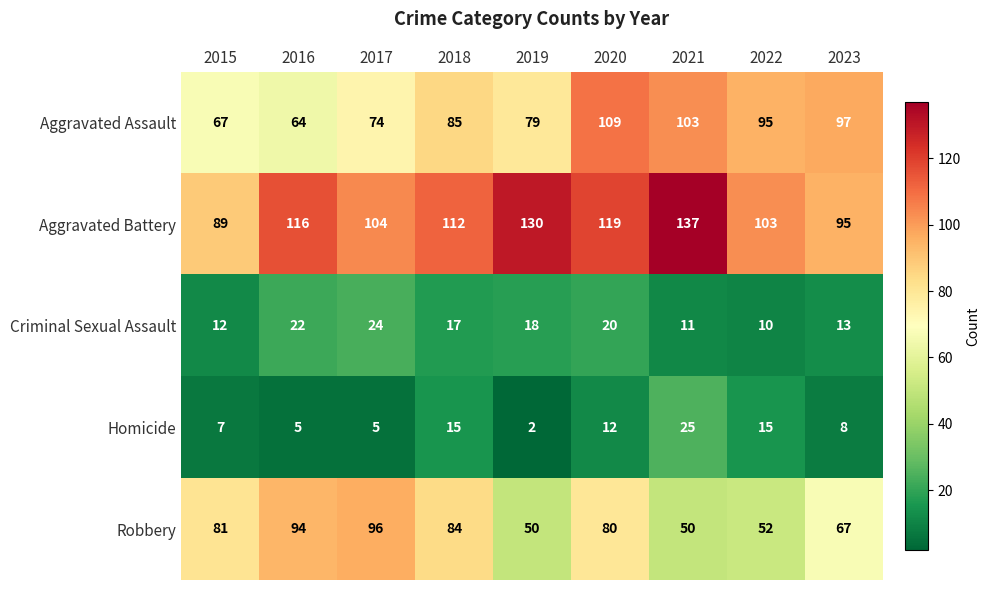

Count the number of data series in this chart.

5